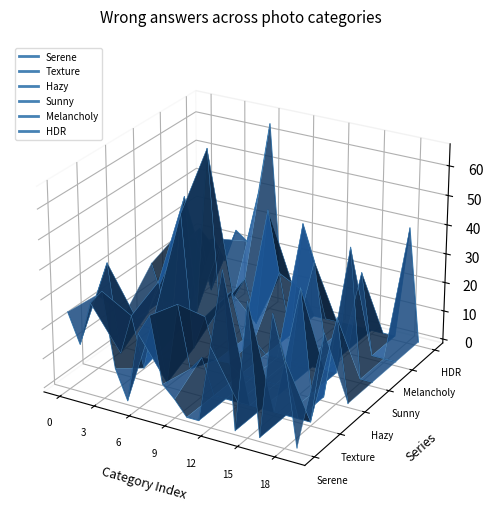

What is the minimum value shown in the chart?

-0.1